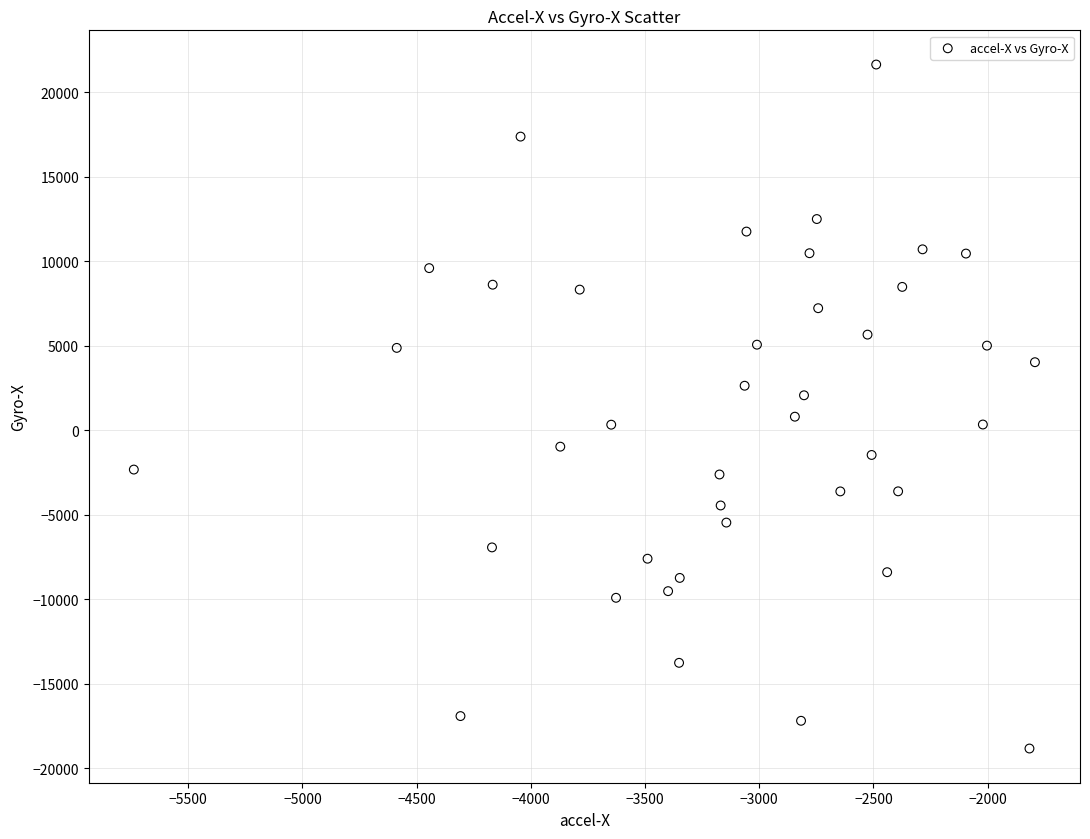

What is the range of X values (max minus min)?

3945